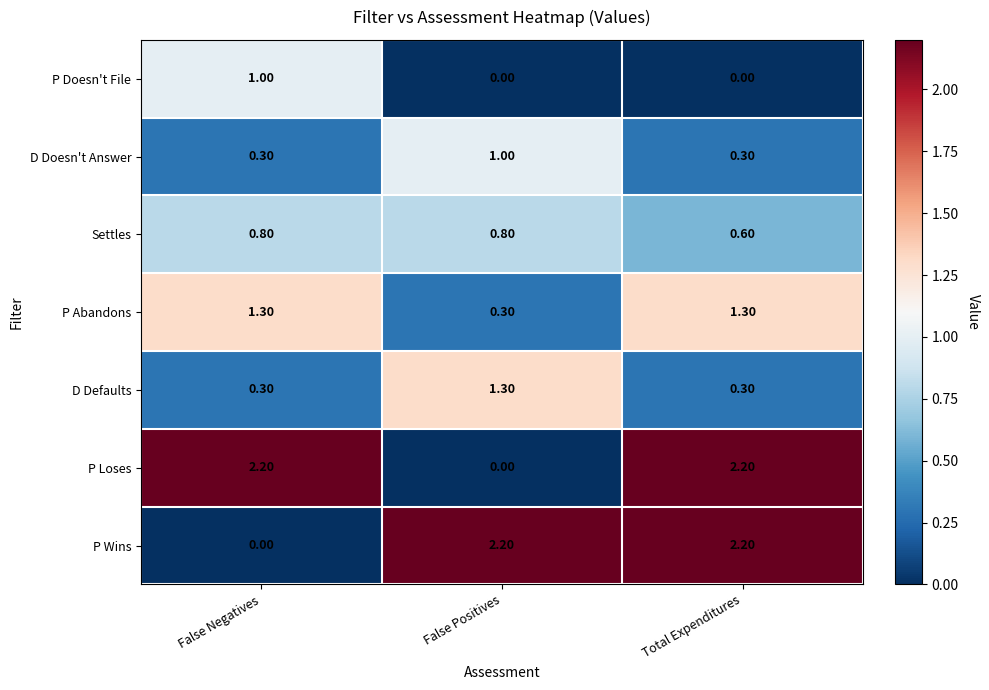

At which label does P Wins first exceed 2?

False Positives